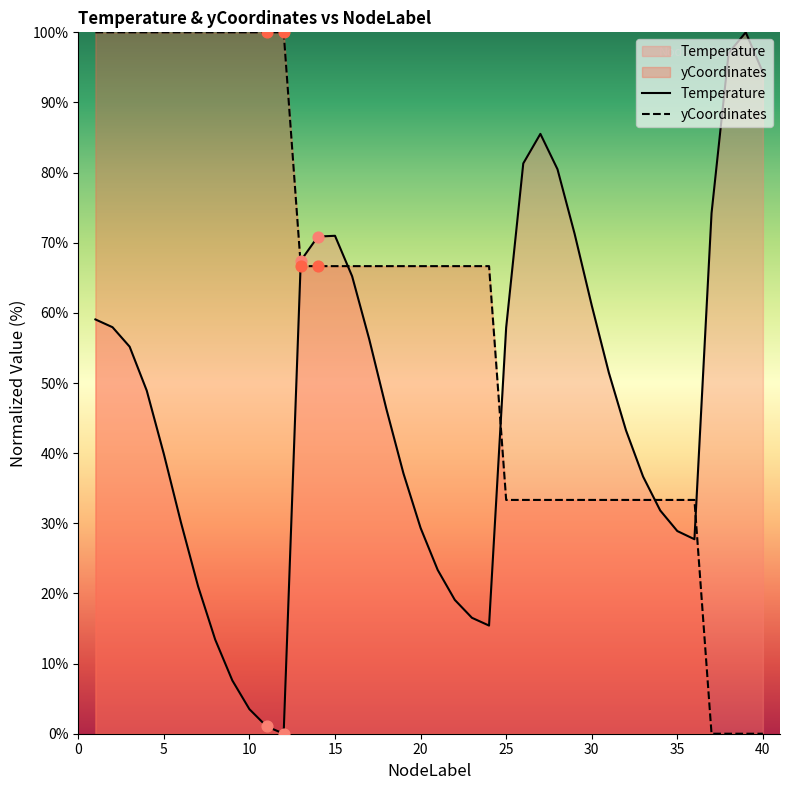

Which series has the largest Y range (max minus min)?

Temperature